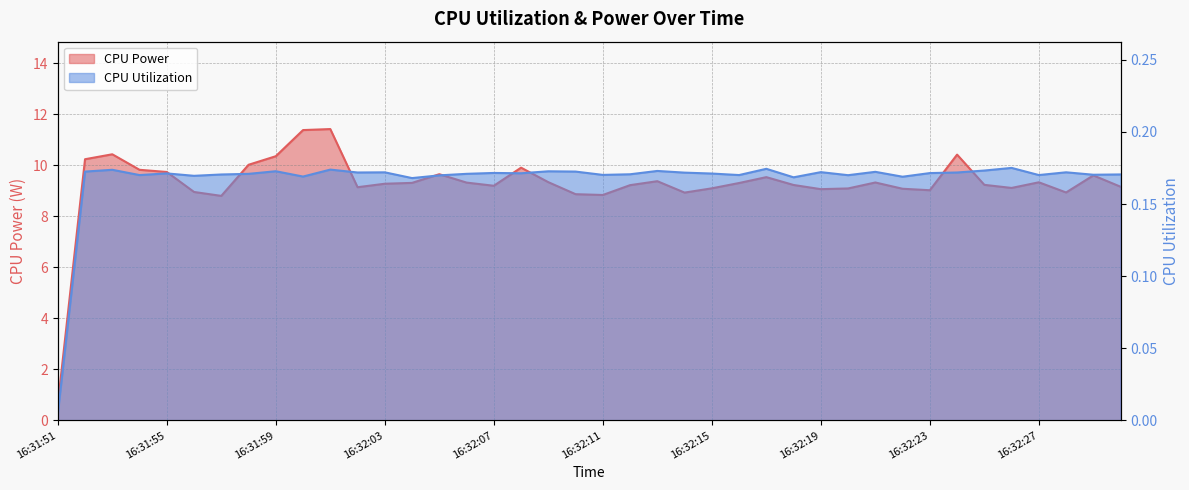

True or false: CPU Utilization and CPU Power cross at least once.

False